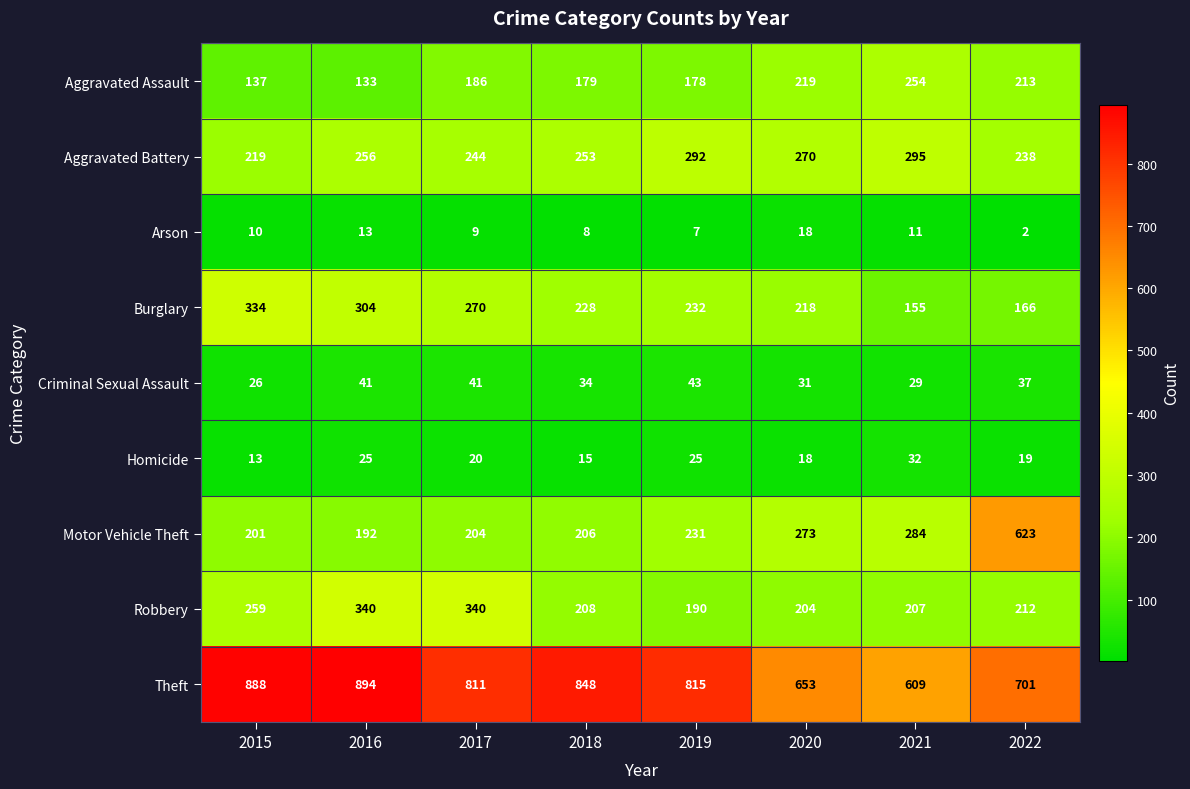

What is the total value across all series at 2018?

1979